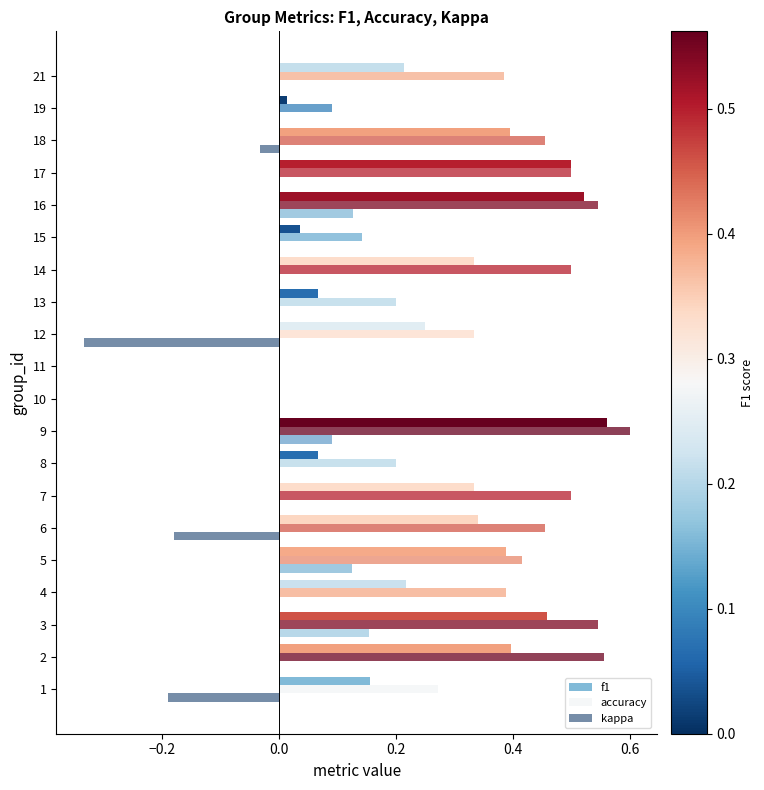

Rank the series by their average value, from lowest to highest.

kappa, f1, accuracy